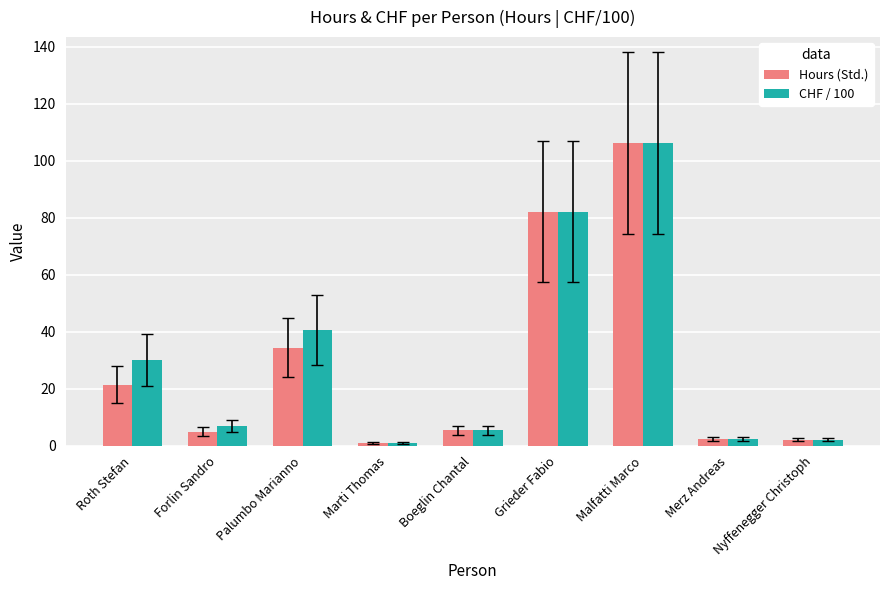

What position from the left is Palumbo Marianno?

3